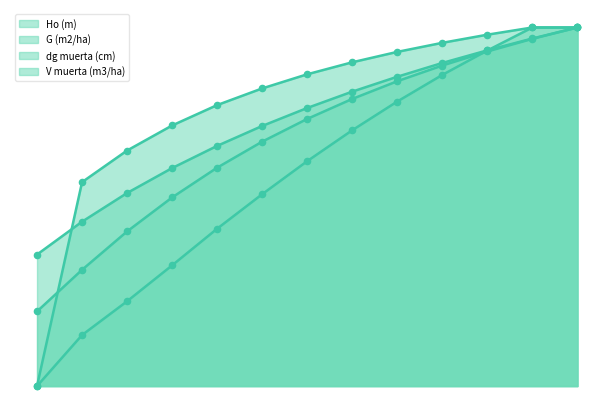

Which series has the widest spread of Y values?

dg muerta (cm)